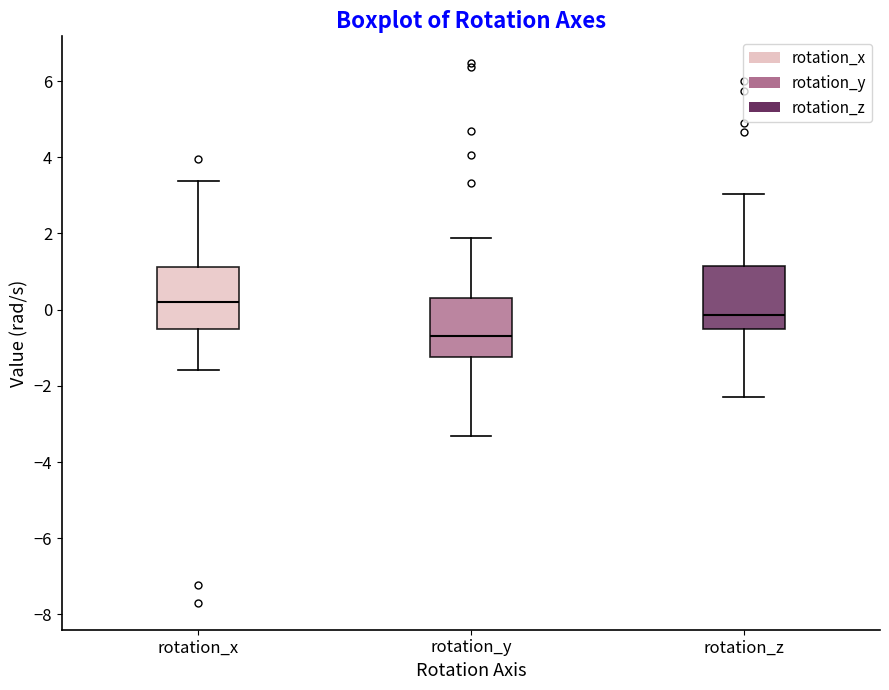

Which box has the lowest median line?

rotation_y